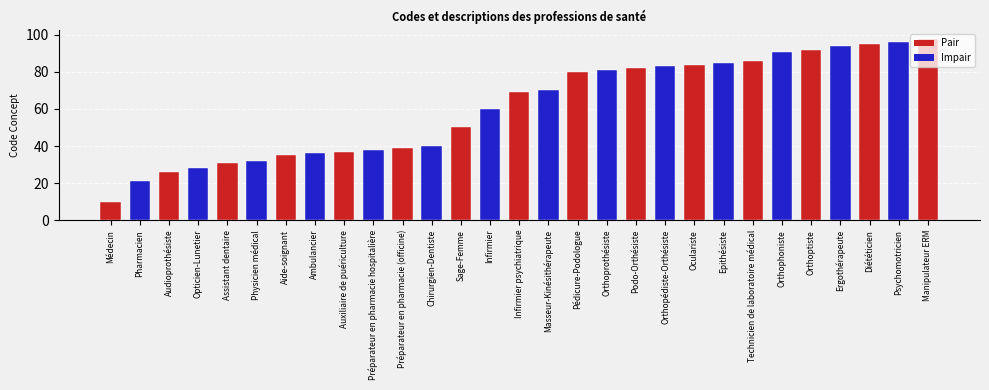

At which label does the data first exceed 69?

Masseur-Kinésithérapeute